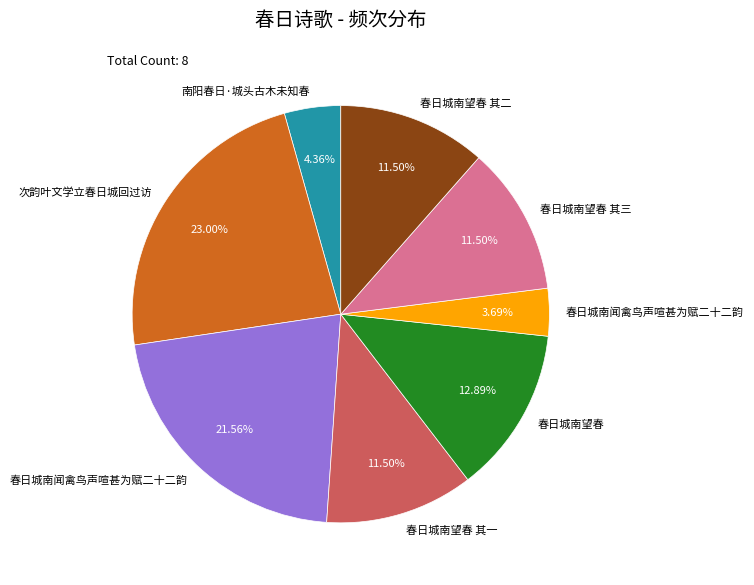

Count the number of slices in the pie.

8